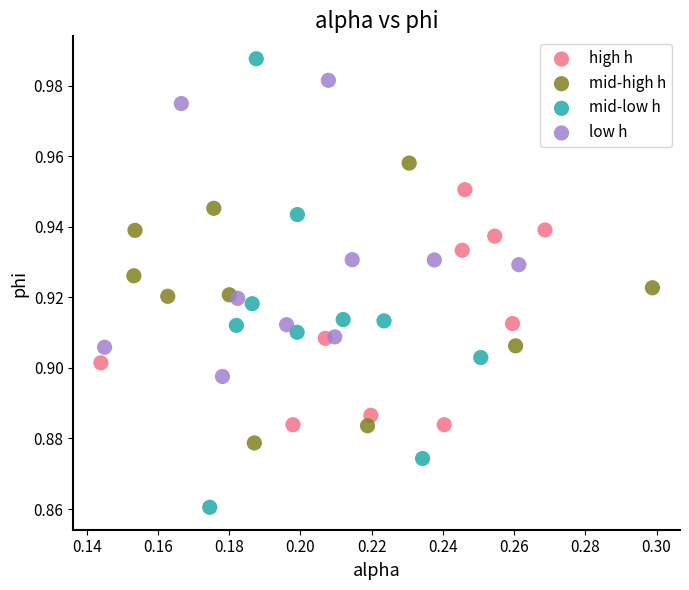

Which series has the largest Y range (max minus min)?

mid-low h